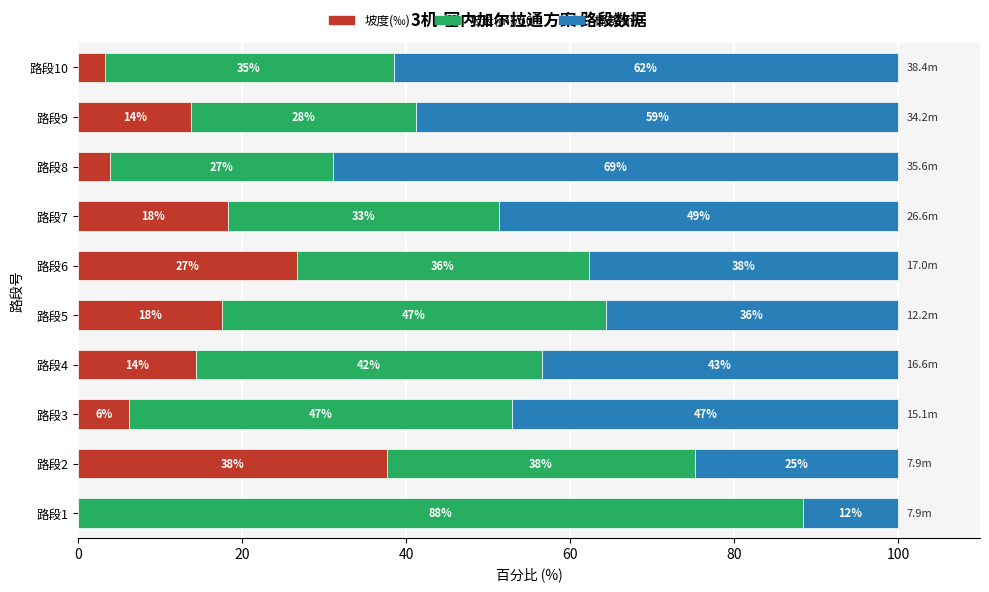

Which series has the widest spread of values?

坡长(m)/50